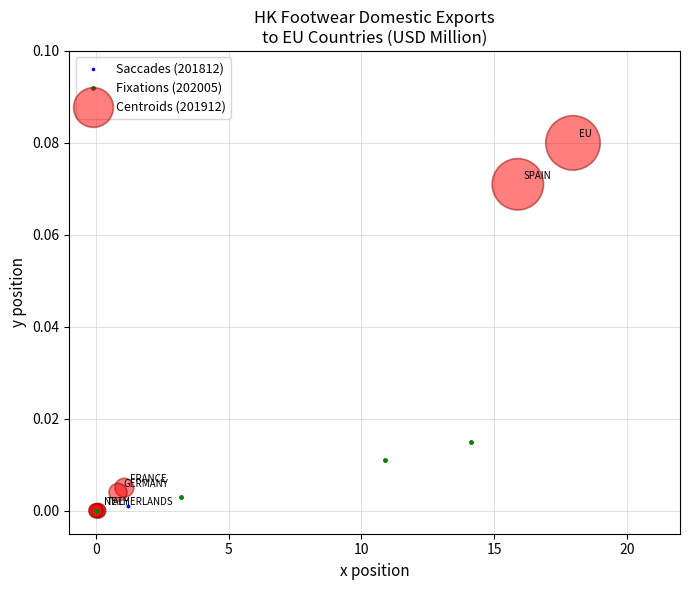

Which series reaches the maximum Y coordinate?

Centroids (201912)